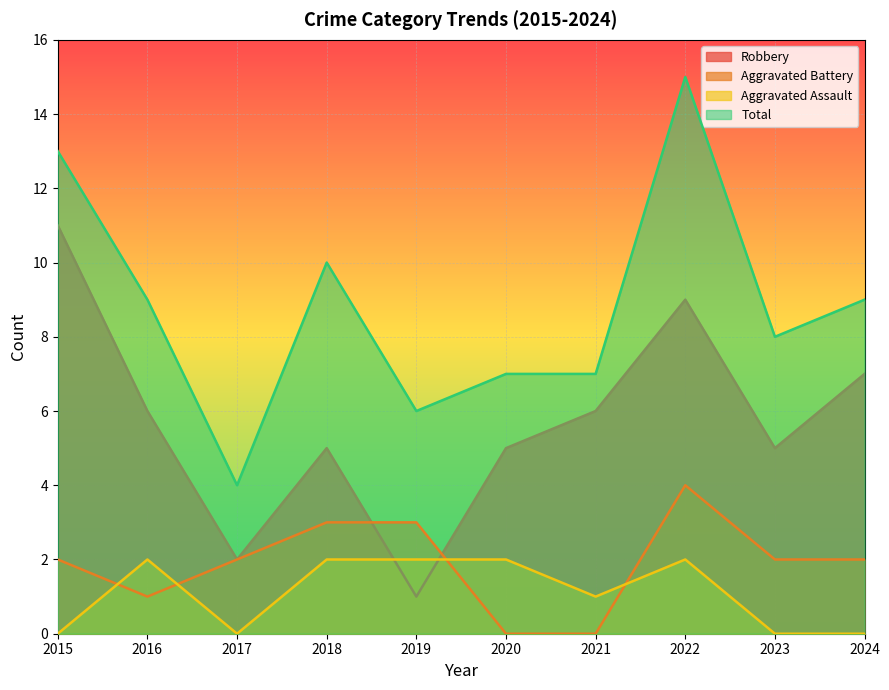

Which category has the highest value in the Aggravated Battery series?

2022